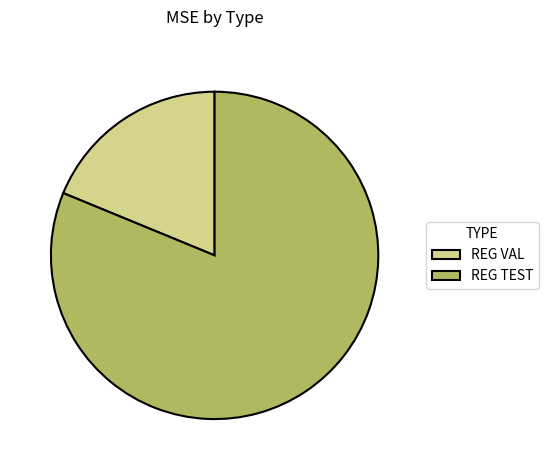

Count the number of slices in the pie.

2